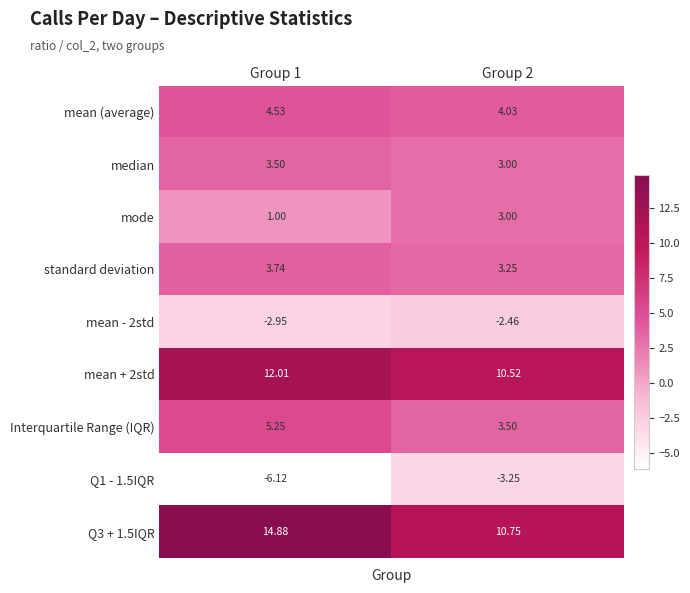

Is the value of mean - 2std at Group 1 greater than the value of Interquartile Range (IQR) at Group 1?

No